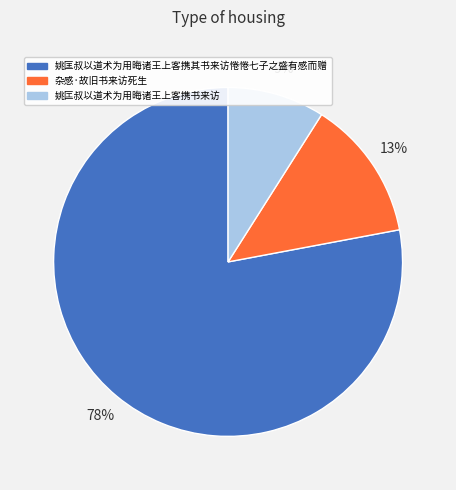

How many slices are in this pie chart?

3